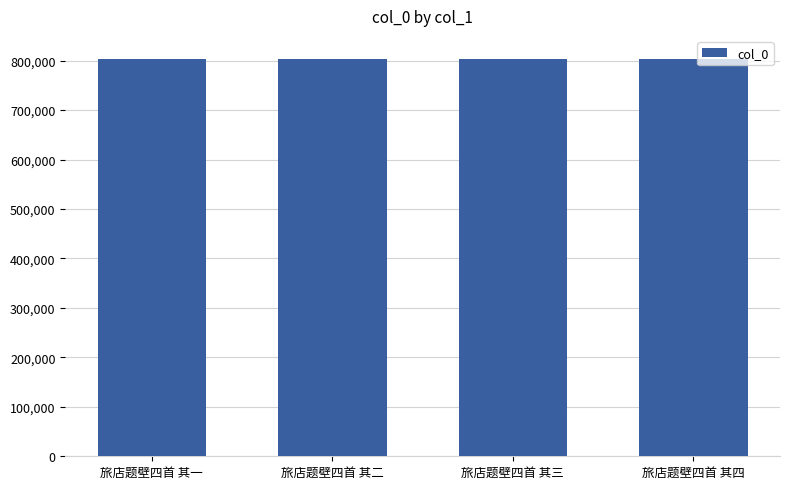

How many values are between 802794 and 802796?

3